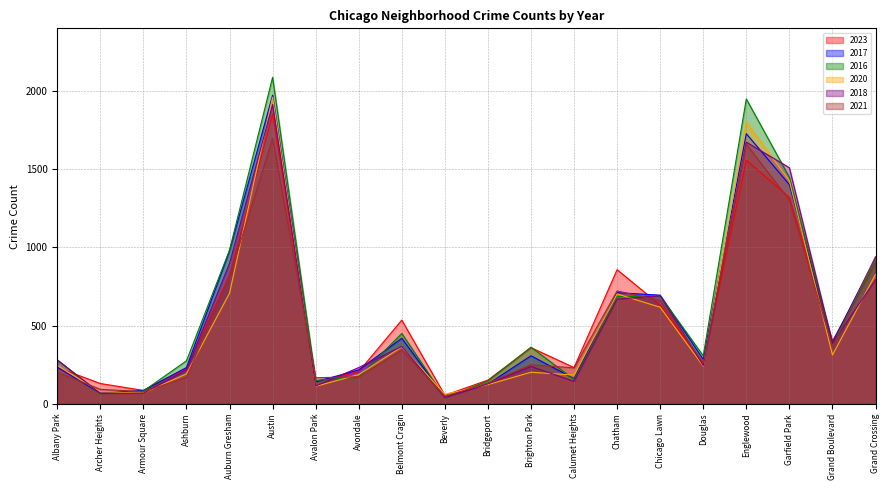

True or false: 2021 has a value of 251 at Brighton Park.

True